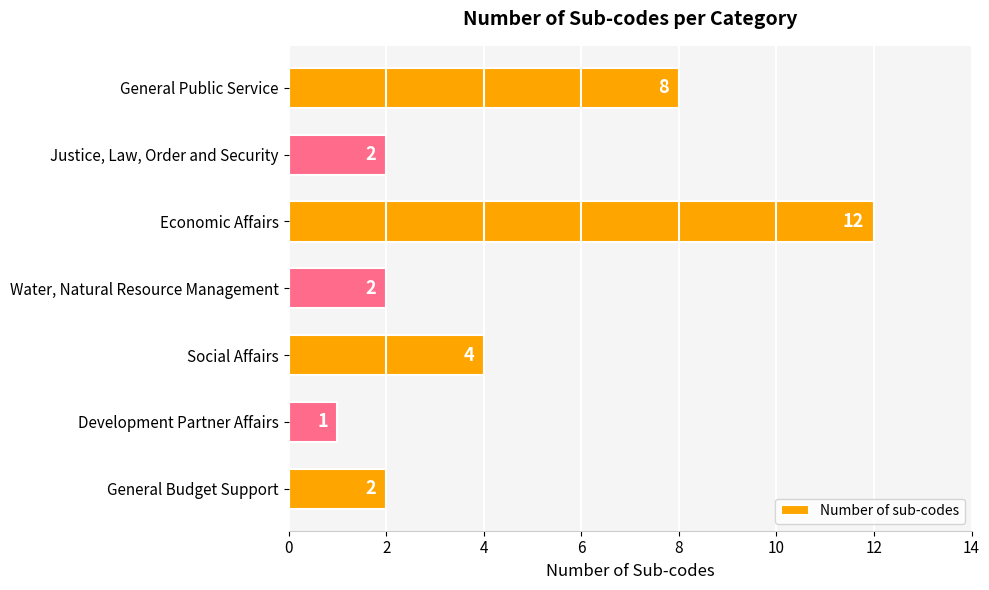

At which category does the chart reach its minimum across all series?

Development Partner Affairs